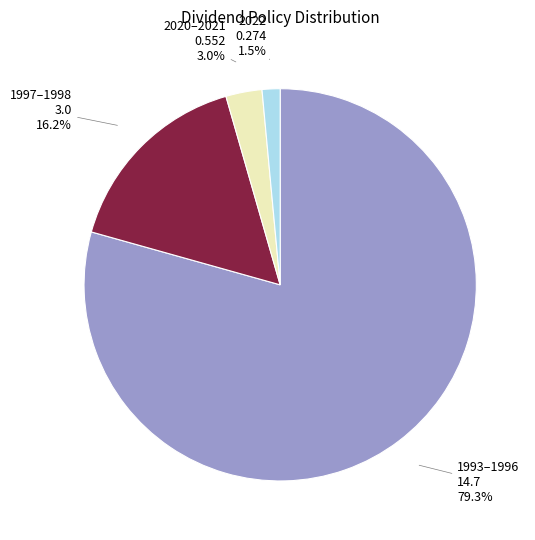

Does any single category account for the majority?

Yes